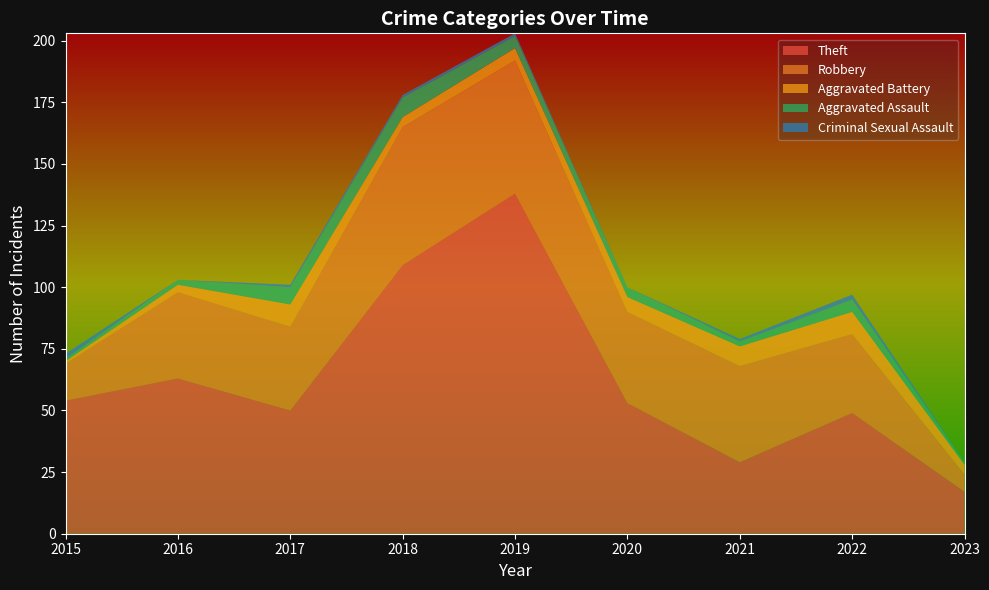

Reading left to right, transcribe all the data shown in this chart.

Theft: 54	63	50	109	138	53	29	49	17
Robbery: 15	35	34	56	54	37	39	32	7
Aggravated Battery: 1	3	9	4	5	6	8	9	4
Aggravated Assault: 1	2	7	8	5	4	2	5	1
Criminal Sexual Assault: 2	0	1	1	1	0	1	2	0